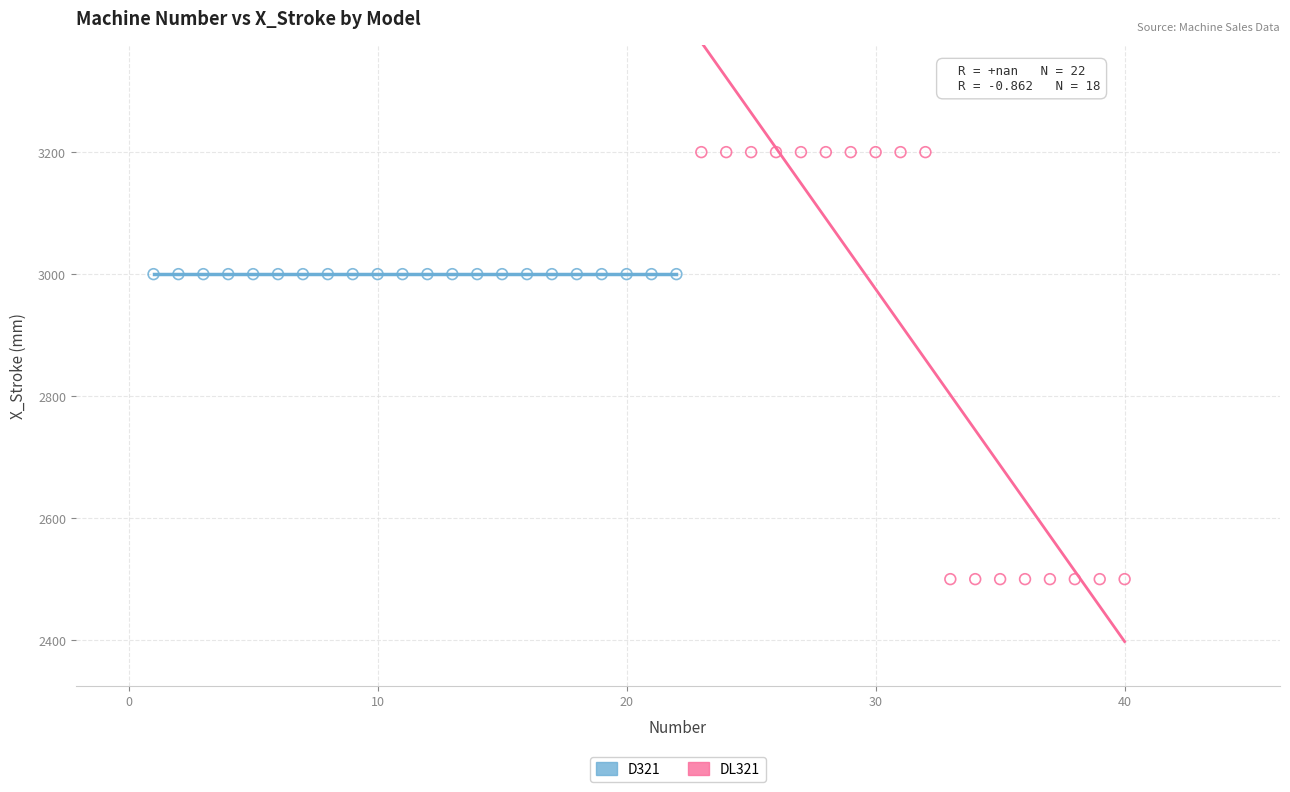

Which series reaches the maximum Y coordinate?

DL321